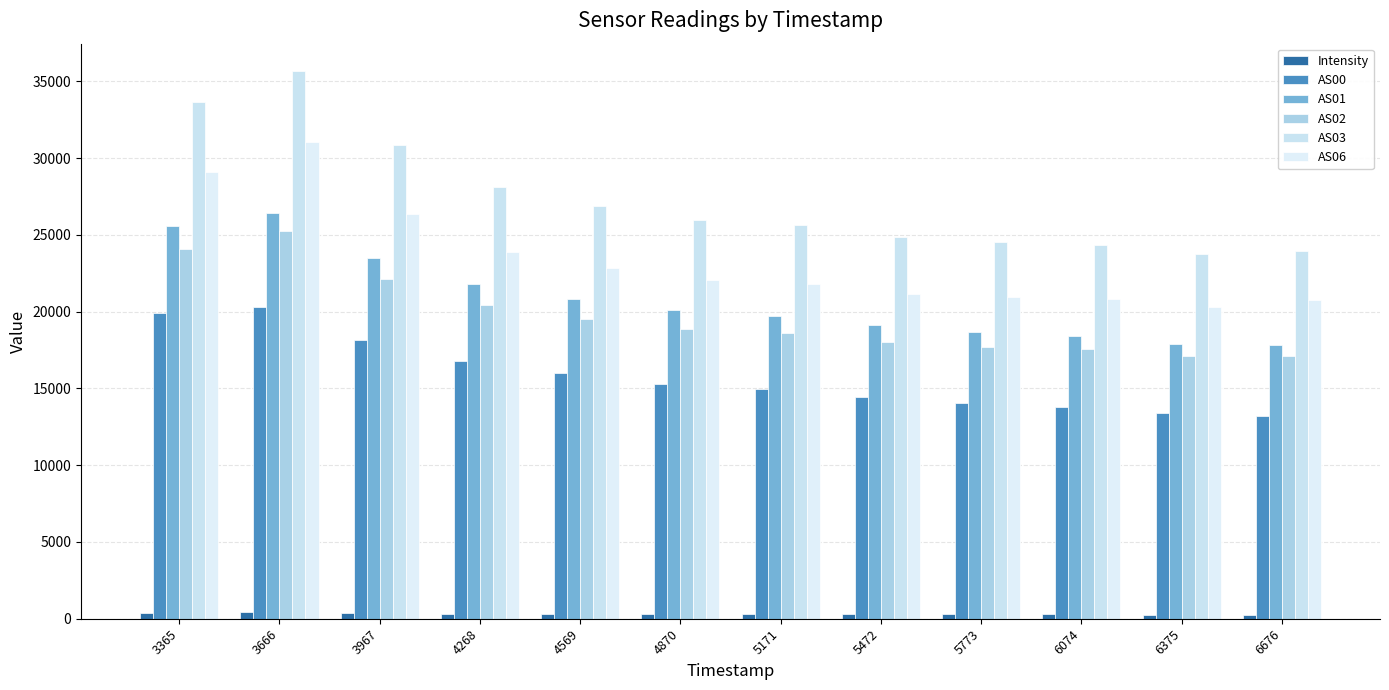

The AS06 series shows 31036.0 at 3666. True or false?

True